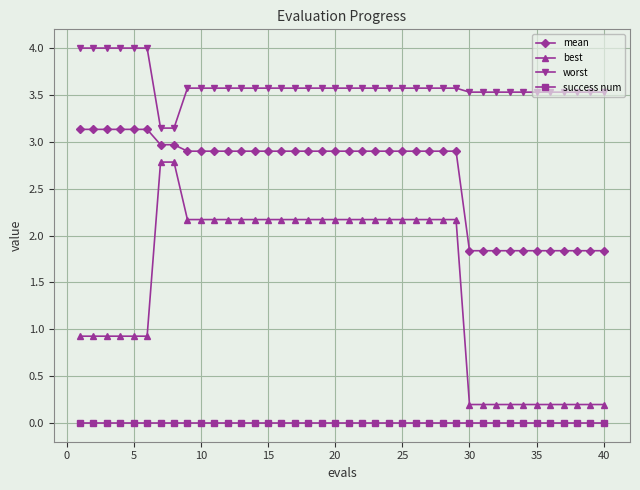

What is the difference between the maximum and minimum values in the best series?

2.6